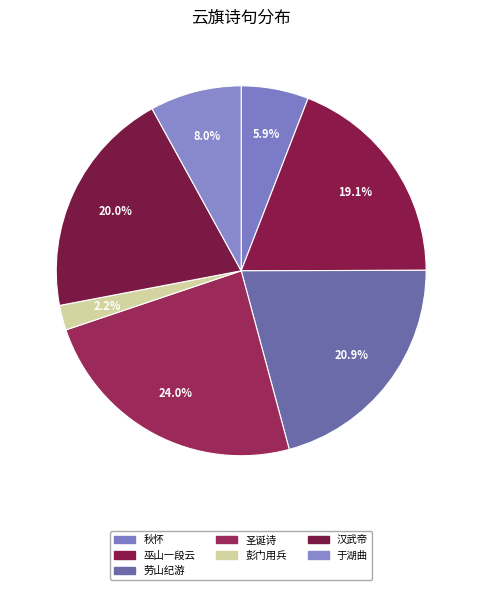

Count the number of slices in the pie.

7